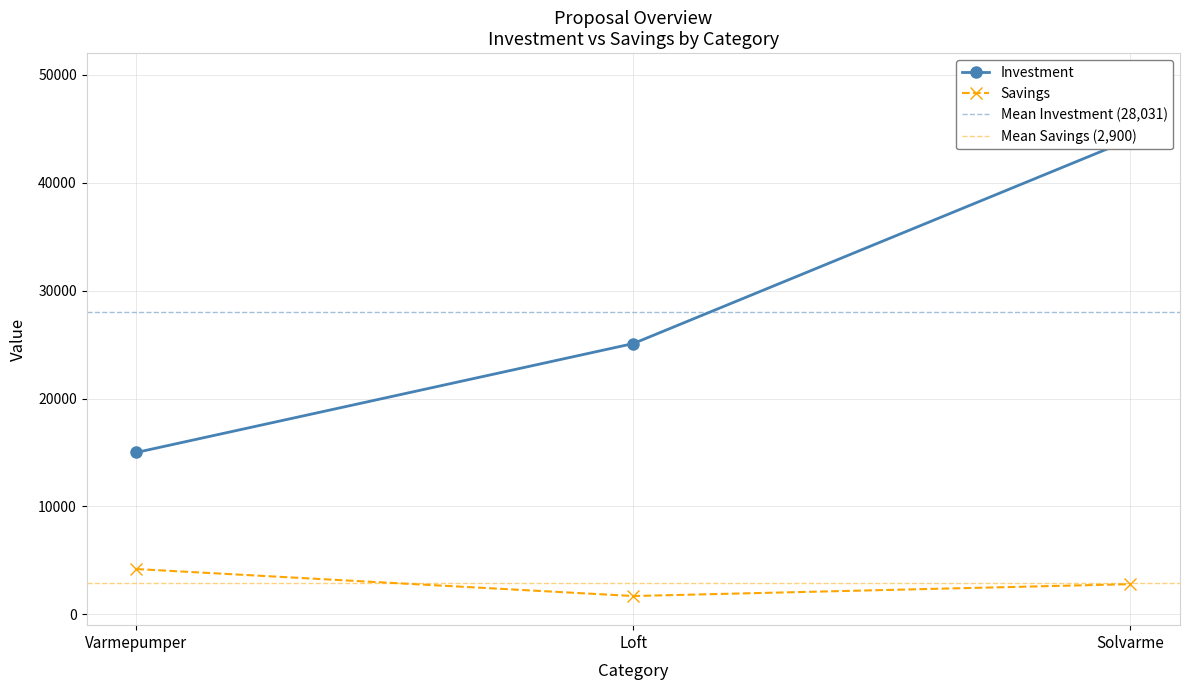

Reading right to left, transcribe all the data shown in this chart.

Investment: 44000	25092	15000
Savings: 2800	1700	4200